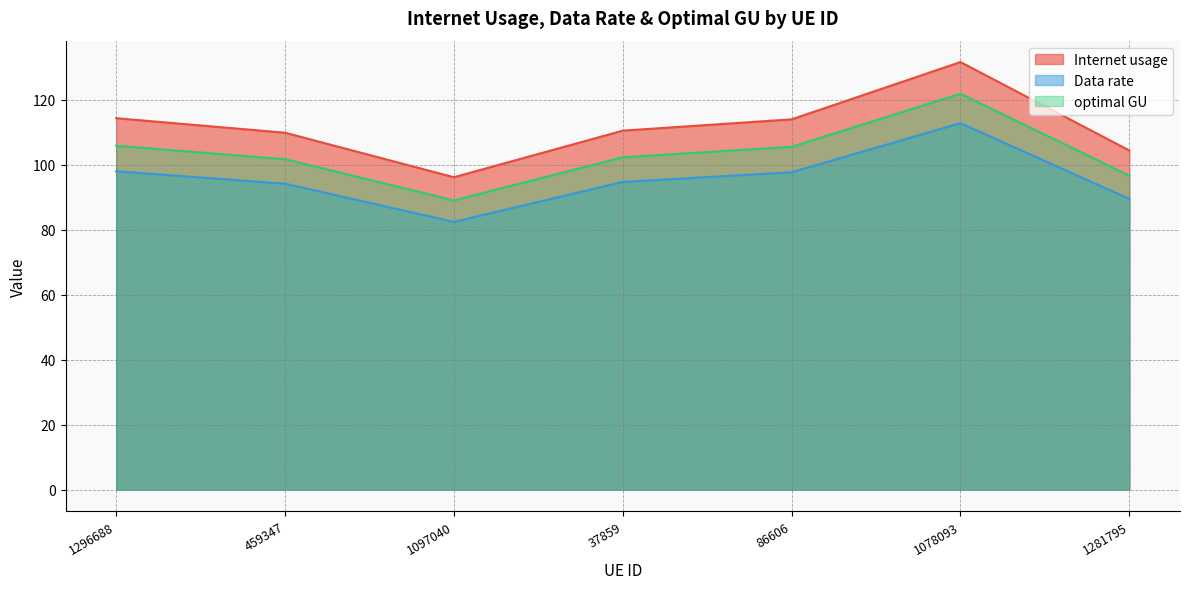

List the series in order of their overall mean, highest first.

Internet usage, optimal GU, Data rate